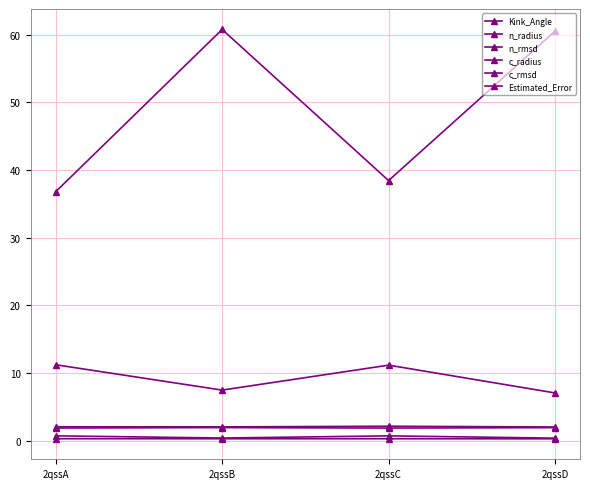

Is this an area chart (filled region under the line)?

No